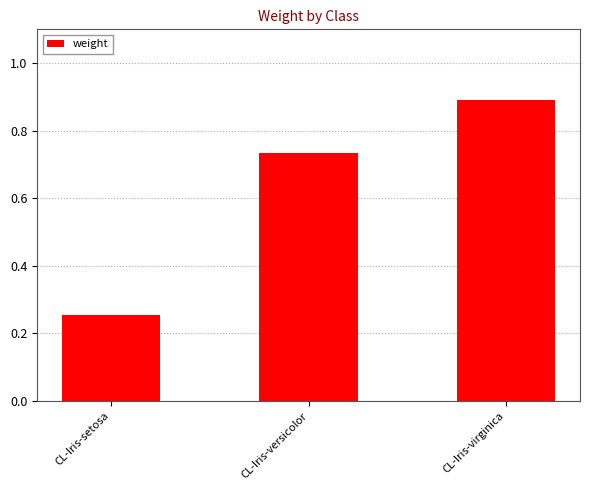

The chart shows a value of 0.9 at CL-Iris-virginica. True or false?

True